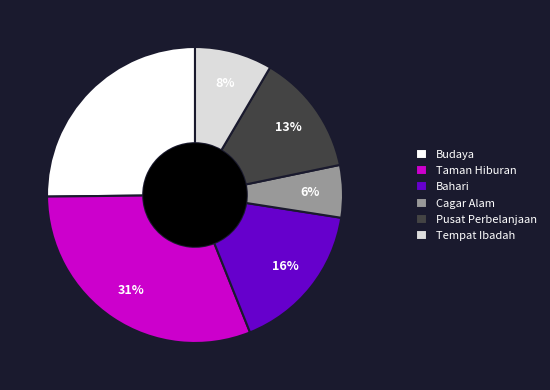

How many slices are in this pie chart?

6